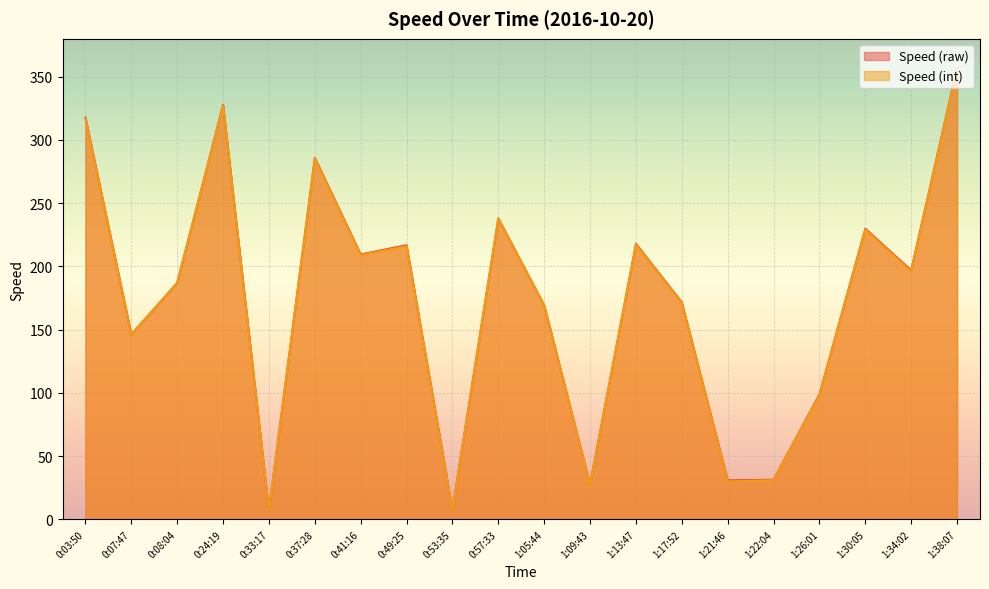

Is the value of Speed (int) at 0:03:50 greater than the value of Speed (raw) at 0:53:35?

Yes